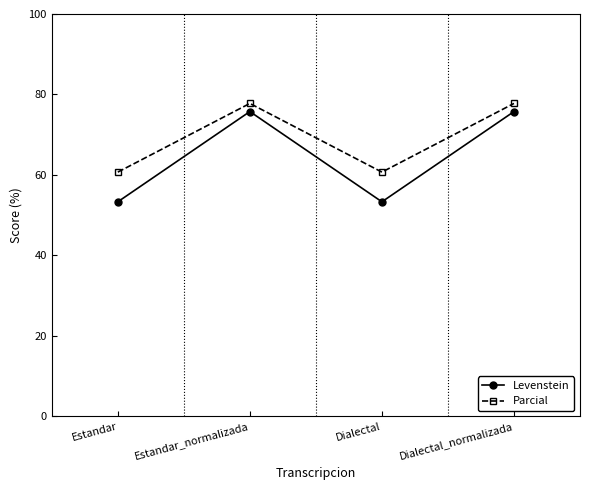

Reading left to right, transcribe all the data shown in this chart.

Levenstein: Estandar=53.3	Estandar_normalizada=75.8	Dialectal=53.3	Dialectal_normalizada=75.8
Parcial: Estandar=60.7	Estandar_normalizada=77.8	Dialectal=60.7	Dialectal_normalizada=77.8